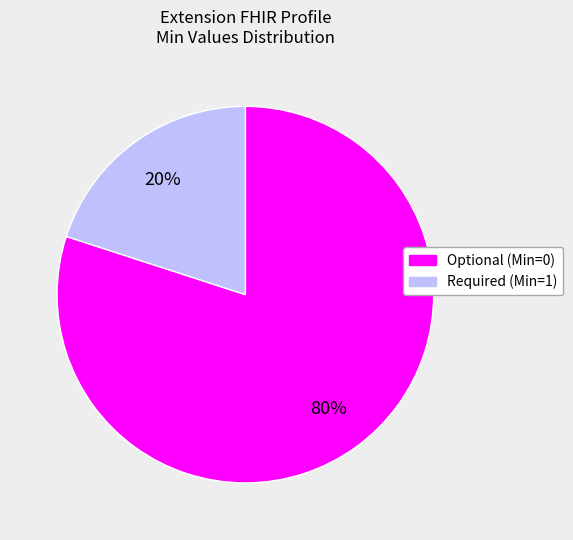

How many slices are in this pie chart?

2